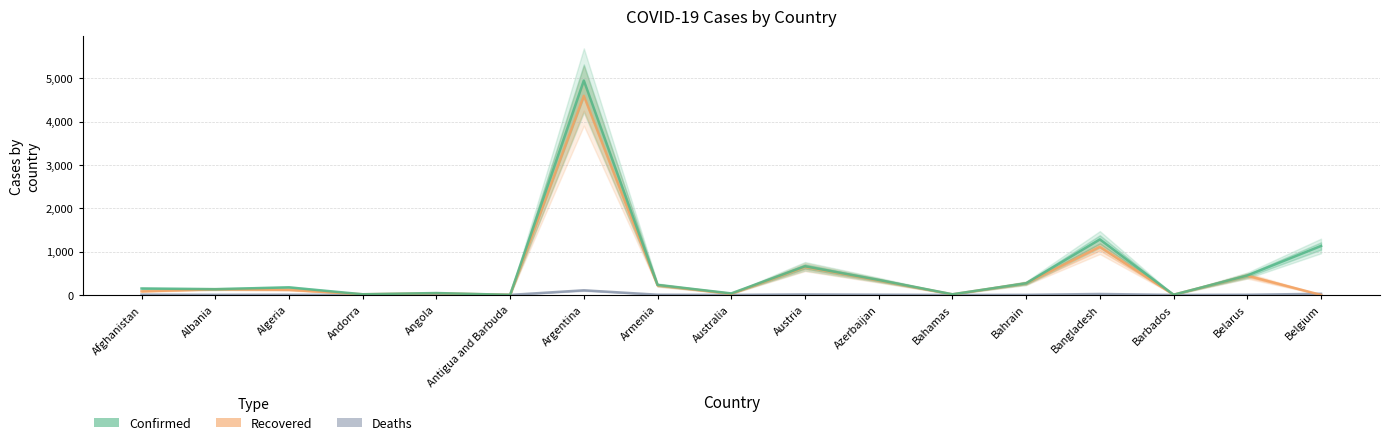

Between Angola and Argentina, which is larger?

Argentina